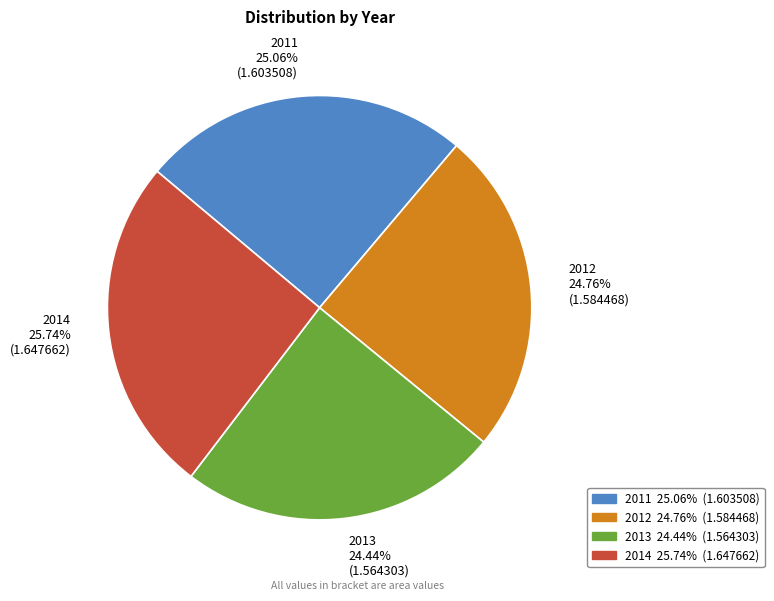

The 2014 slice represents 19% of the pie. True or false?

False